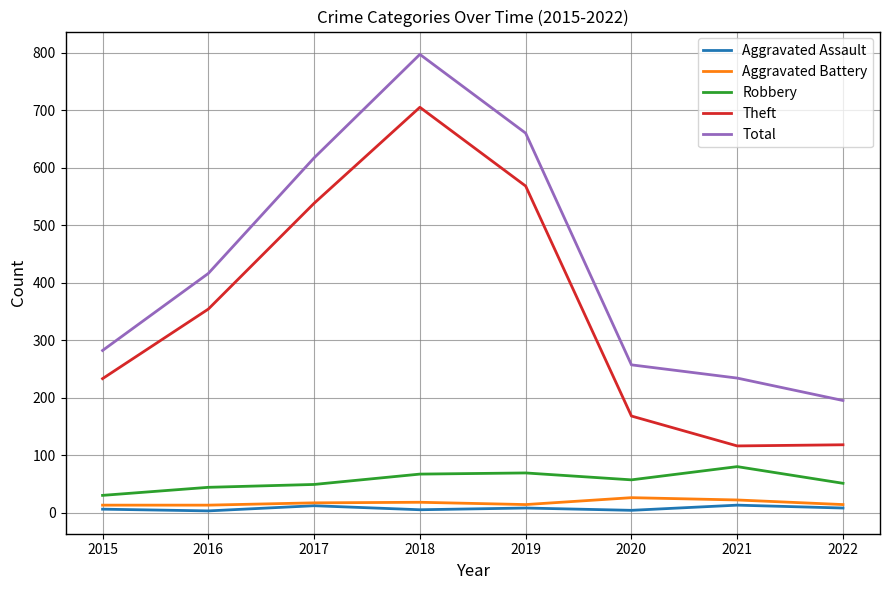

List the series in order of their peak value, lowest first.

Aggravated Assault, Aggravated Battery, Robbery, Theft, Total